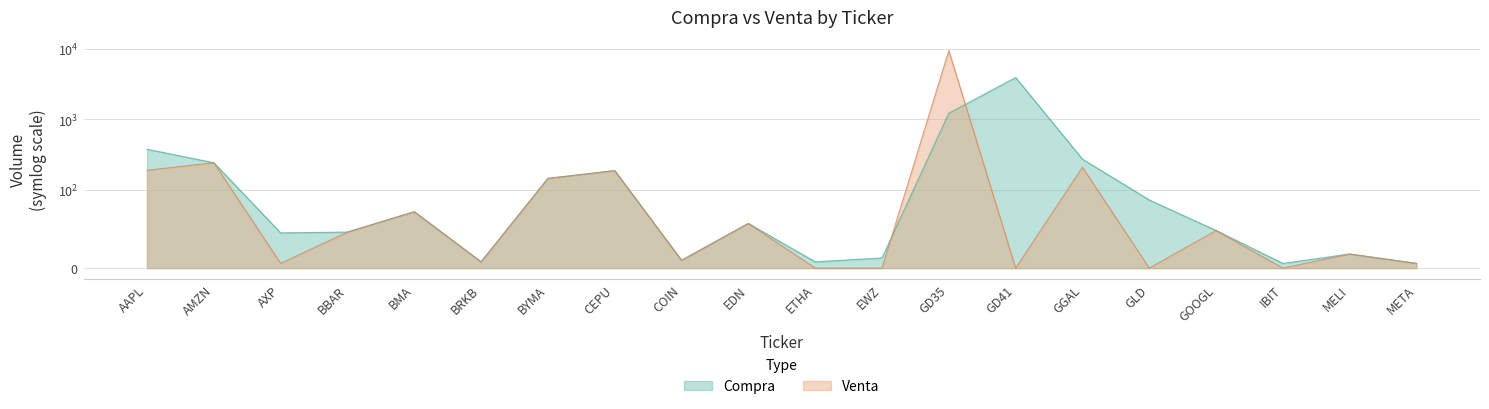

List the labels in order of Compra value, smallest first.

IBIT, META, BRKB, ETHA, COIN, EWZ, MELI, AXP, BBAR, GOOGL, EDN, BMA, GLD, BYMA, CEPU, AMZN, GGAL, AAPL, GD35, GD41